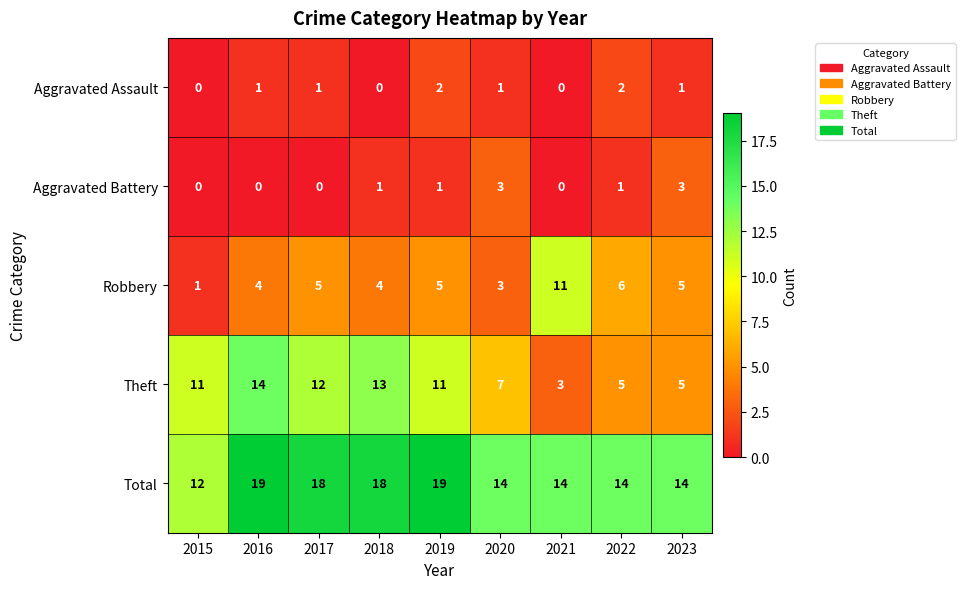

List the series in order of their peak value, highest first.

Total, Theft, Robbery, Aggravated Battery, Aggravated Assault